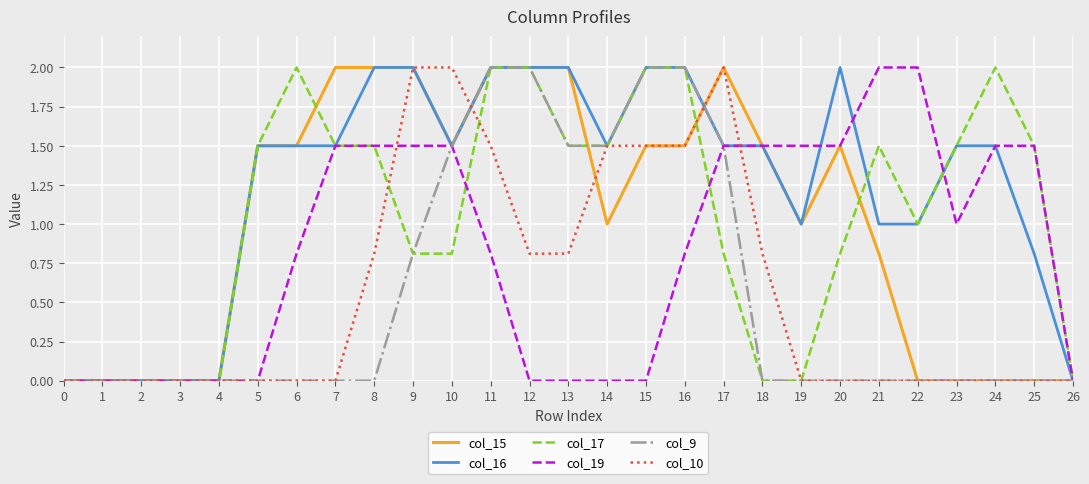

What is the difference between the highest and lowest values at 23?

1.5